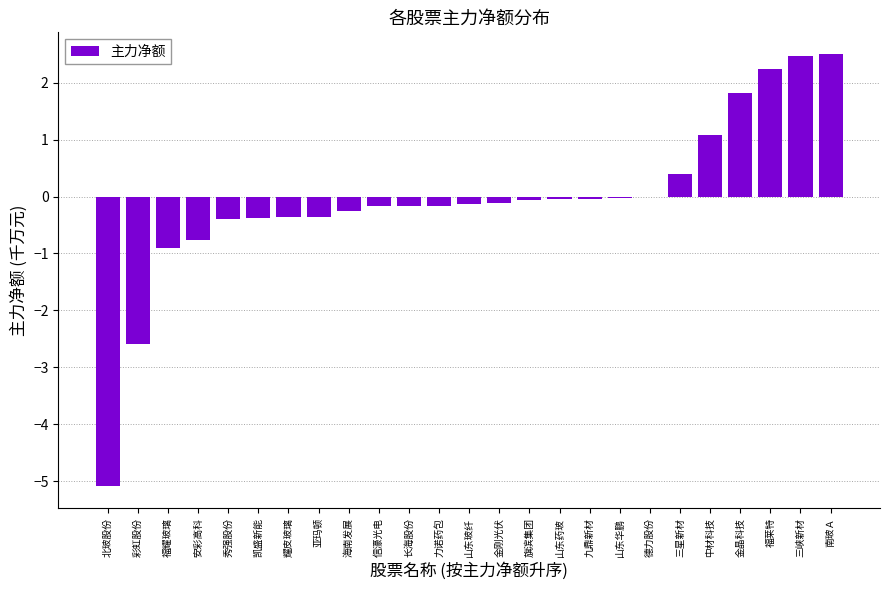

How many data points does each series have?

25